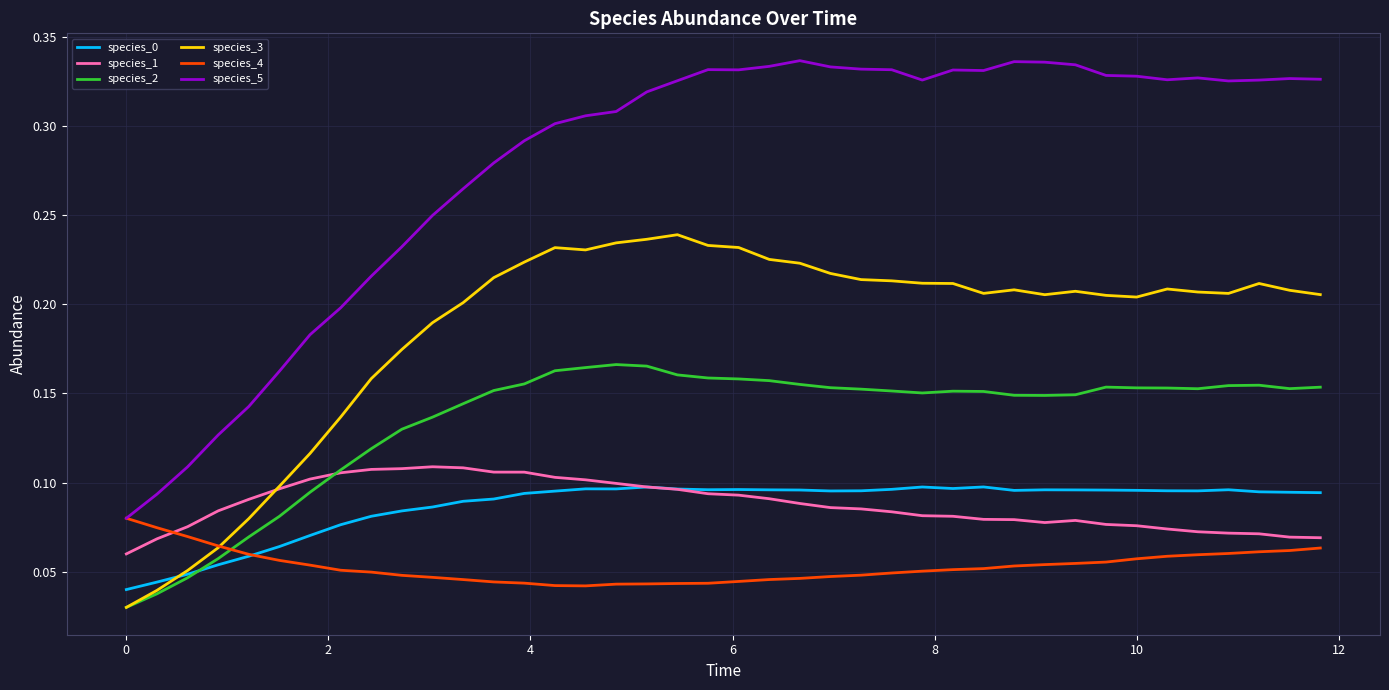

Which series has the widest spread of values?

species_5